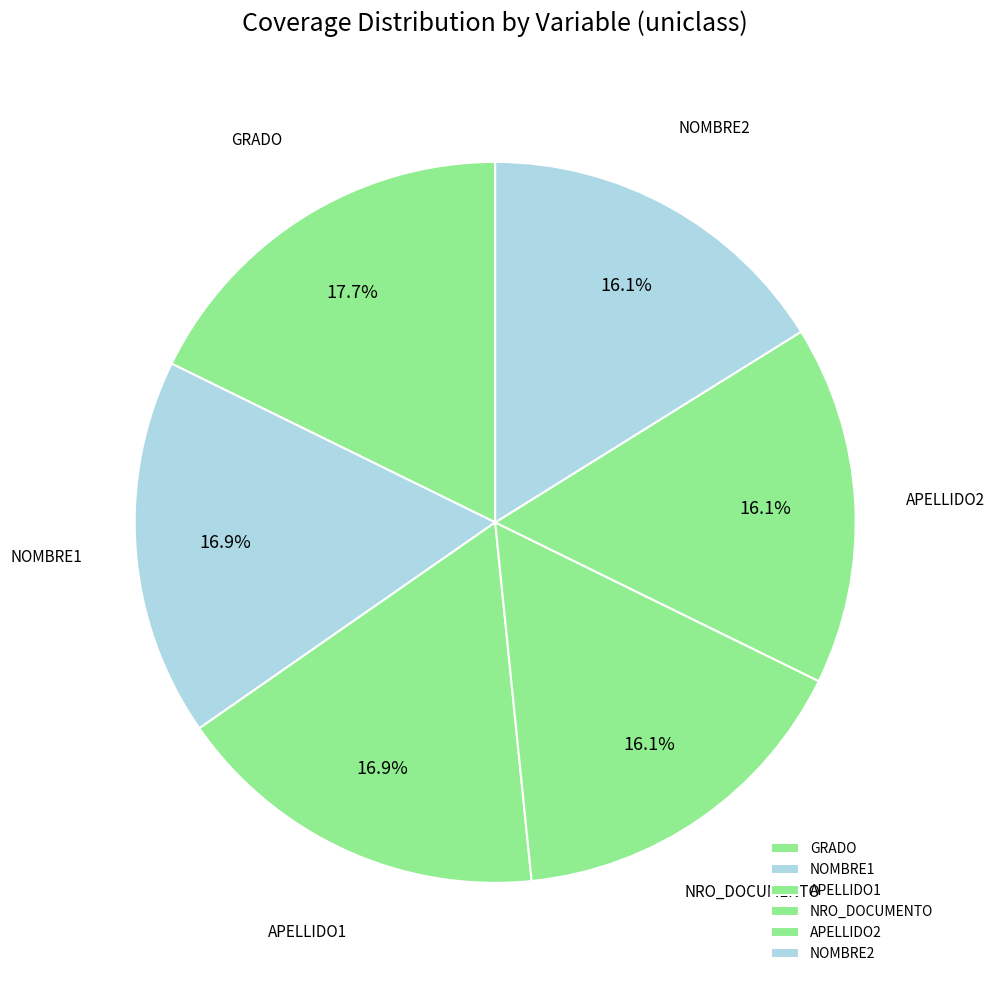

How many segments does this pie chart have?

6